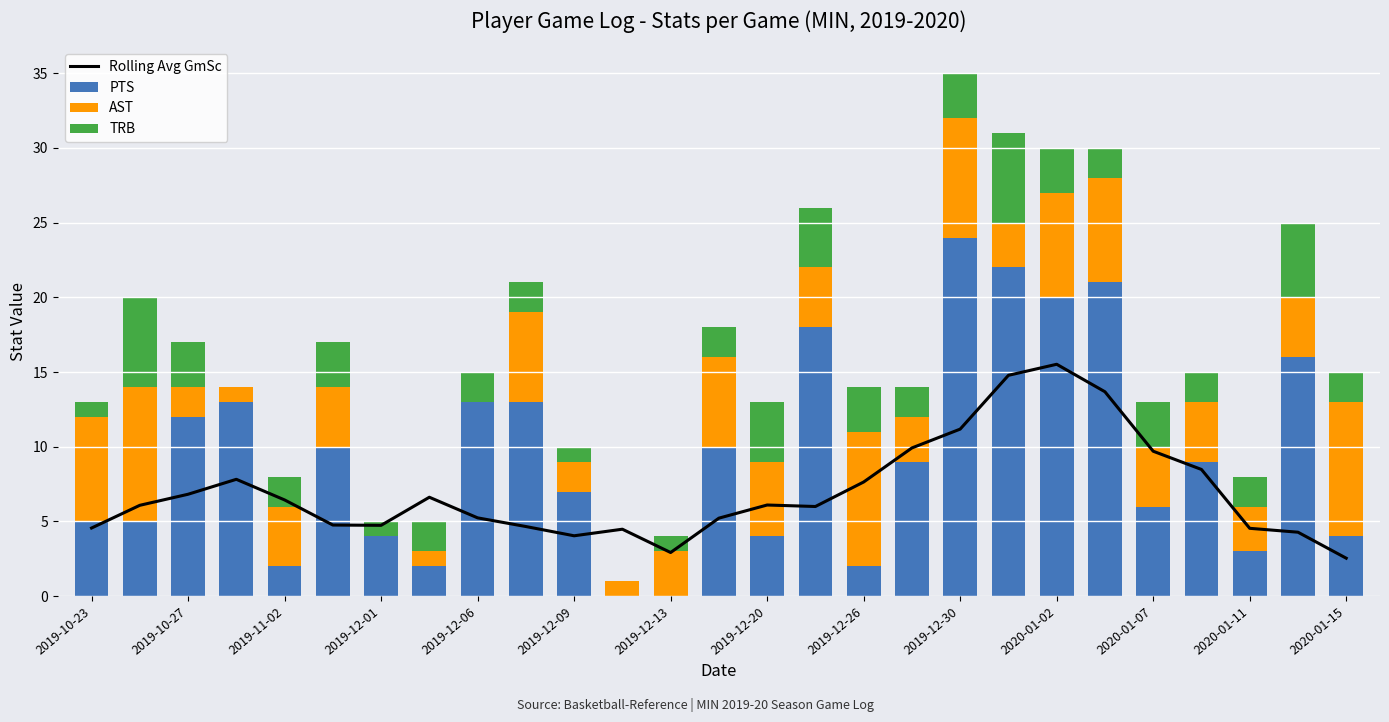

Reading left to right, extract all data points from this chart.

Rolling Avg GmSc: 4.6	6.1	6.8	7.8	6.4	4.8	4.7	6.6	5.2	4.7	4.0	4.5	2.9	5.2	6.1	6.0	7.6	9.9	11.2	14.8	15.5	13.7	9.7	8.5	4.5	4.3	2.5
PTS: 5.0	5.0	12.0	13.0	2.0	10.0	4.0	2.0	13.0	13.0	7.0	0.0	0.0	10.0	4.0	18.0	2.0	9.0	24.0	22.0	20.0	21.0	6.0	9.0	3.0	16.0	4.0
AST: 7.0	9.0	2.0	1.0	4.0	4.0	0.0	1.0	0.0	6.0	2.0	1.0	3.0	6.0	5.0	4.0	9.0	3.0	8.0	3.0	7.0	7.0	4.0	4.0	3.0	4.0	9.0
TRB: 1.0	6.0	3.0	0.0	2.0	3.0	1.0	2.0	2.0	2.0	1.0	0.0	1.0	2.0	4.0	4.0	3.0	2.0	3.0	6.0	3.0	2.0	3.0	2.0	2.0	5.0	2.0